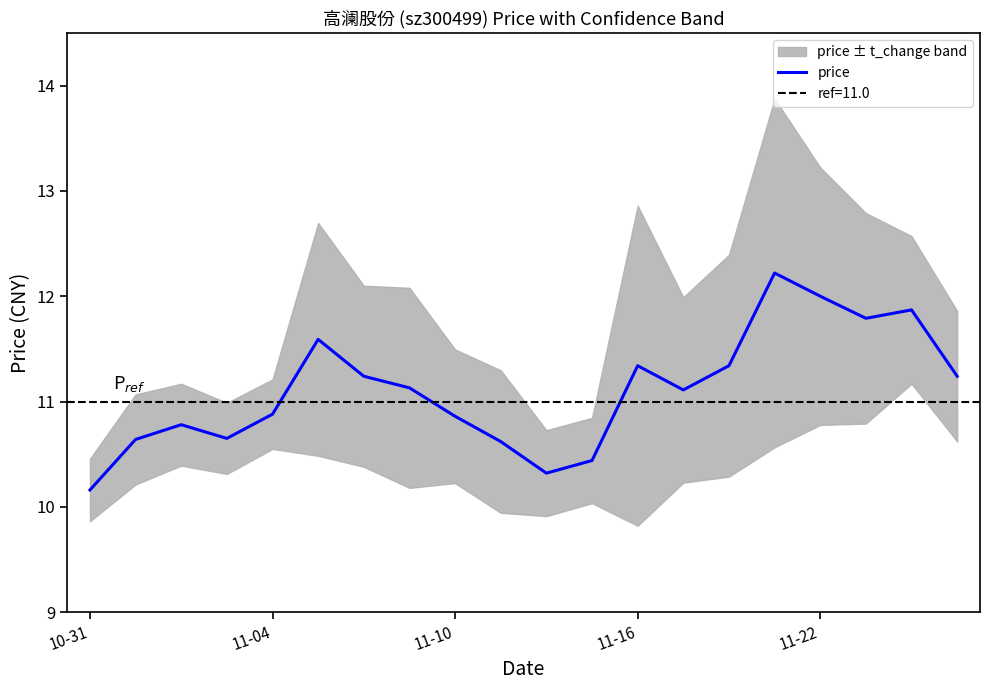

Does the chart display data point markers on the line(s)?

No